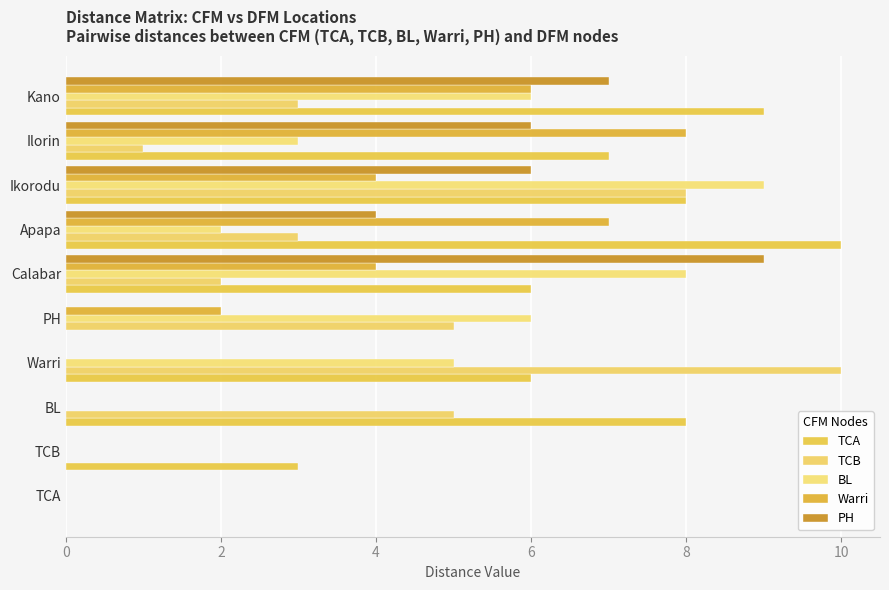

What is the difference between the second highest and second lowest values in the PH series?

7